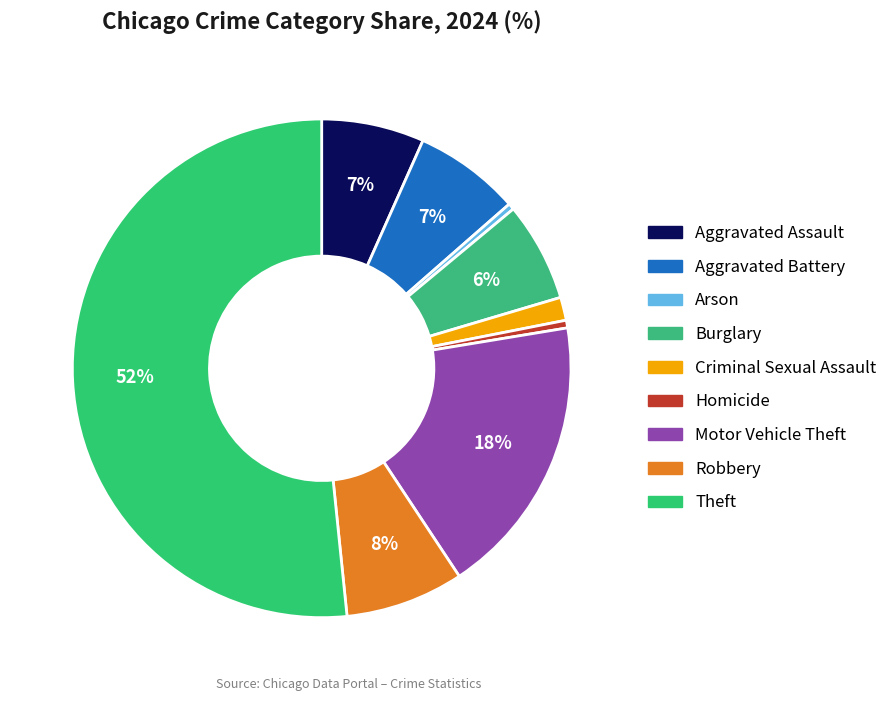

Does any single category account for the majority?

Yes